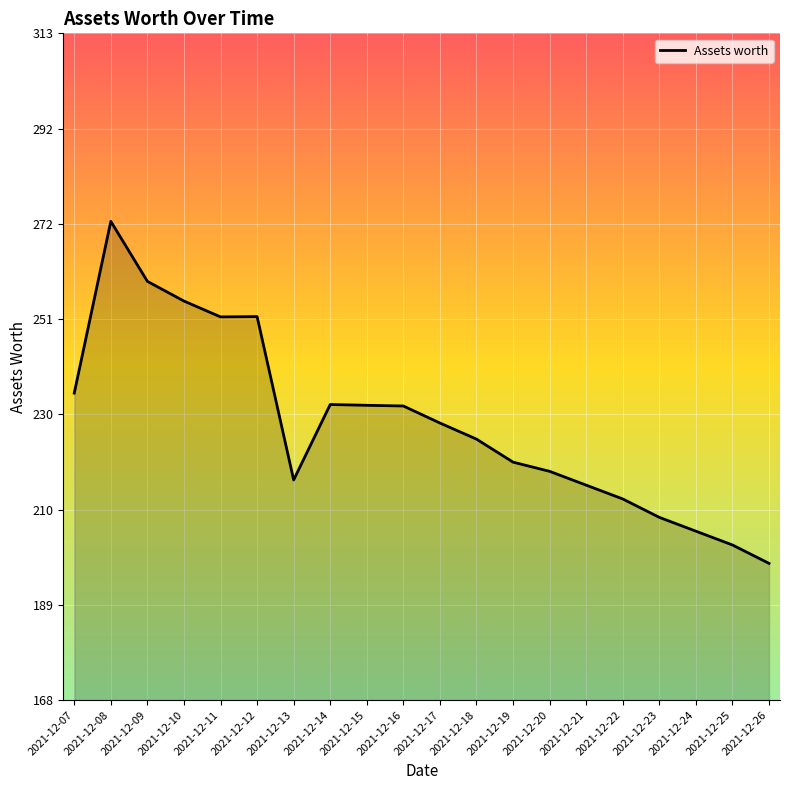

What is the smallest value displayed?

198.0